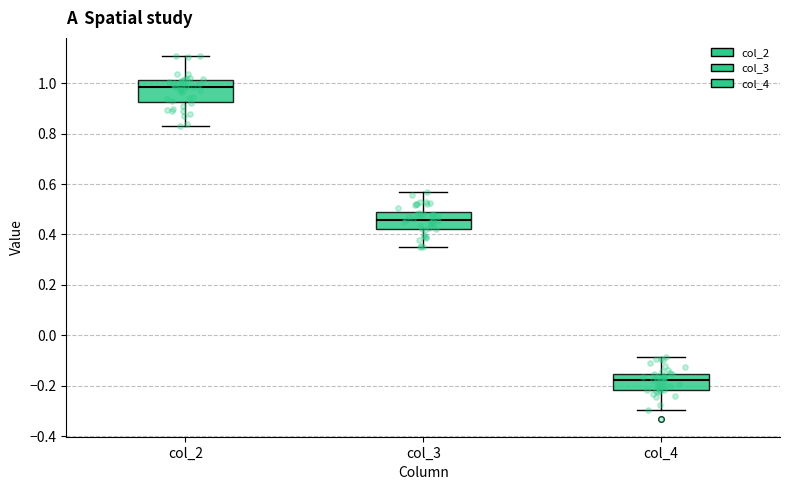

Reading left to right, read every box against the y-axis: the position of its median line, the range the box covers, and the ends of its whiskers. The values are not printed on the chart, so give them approximately, as read against the axis.

col_2: median 0.98, box 0.92 to 1.02, whiskers 0.82 to 1.10
col_3: median 0.46, box 0.42 to 0.48, whiskers 0.34 to 0.56
col_4: median -0.18, box -0.22 to -0.16, whiskers -0.30 to -0.08